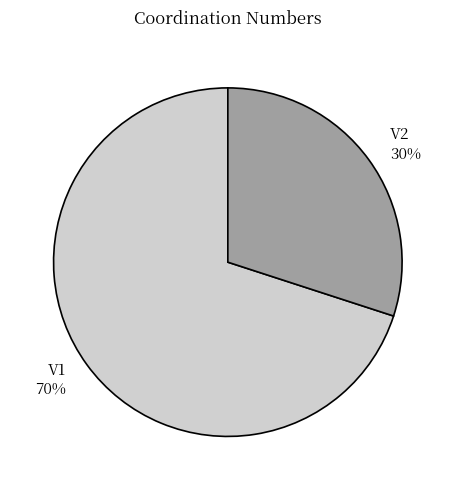

True or false: V2 accounts for 39% of the total.

False